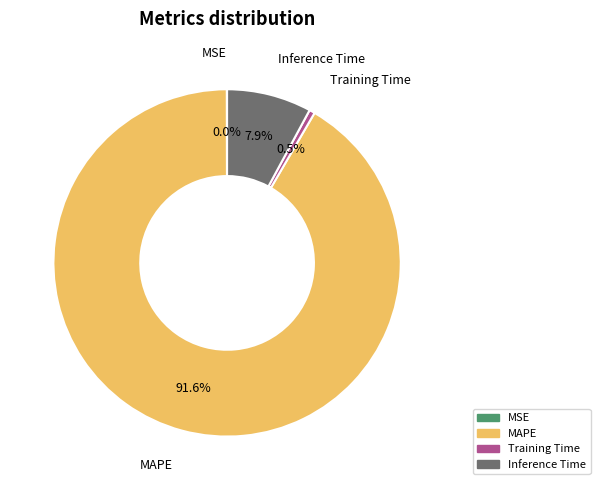

What is the majority slice?

MAPE